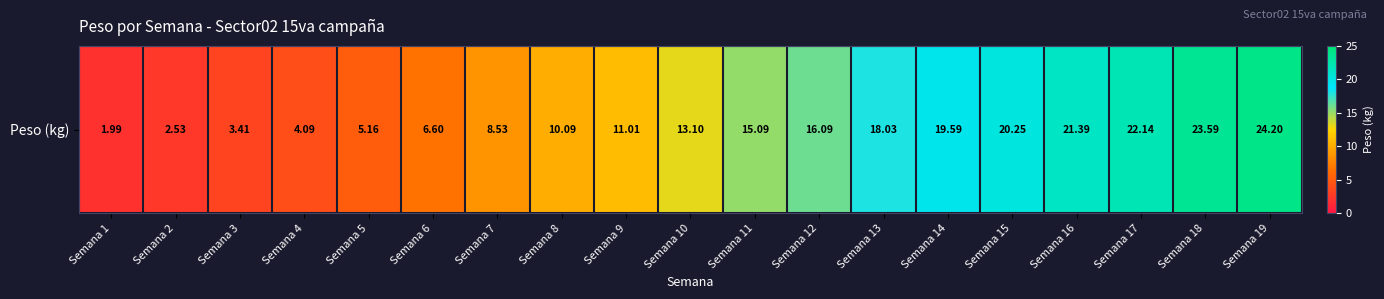

List the labels in order of value, largest first.

Semana 19, Semana 18, Semana 17, Semana 16, Semana 15, Semana 14, Semana 13, Semana 12, Semana 11, Semana 10, Semana 9, Semana 8, Semana 7, Semana 6, Semana 5, Semana 4, Semana 3, Semana 2, Semana 1